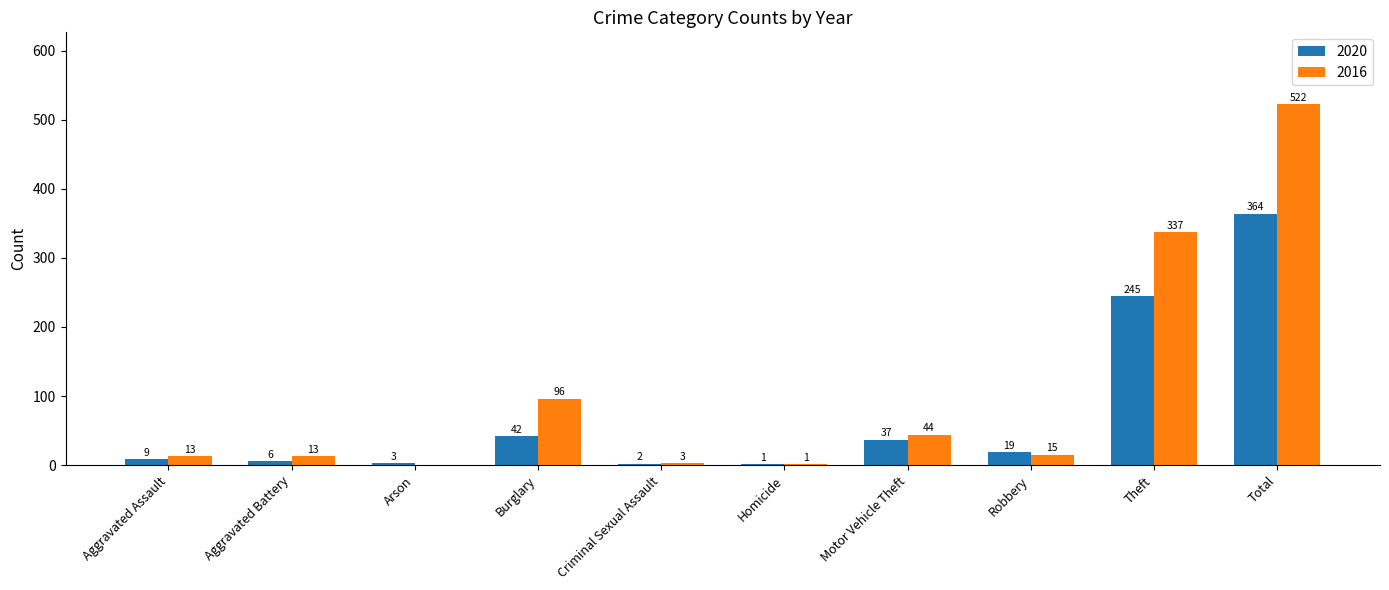

The 2020 series shows 42 at Burglary. True or false?

True